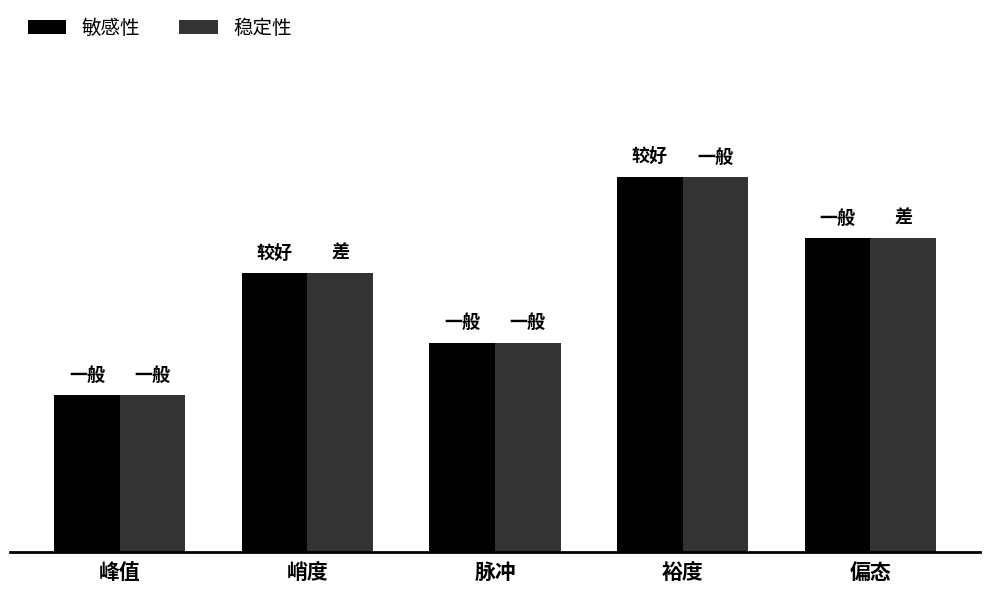

Does the chart contain any negative values?

No